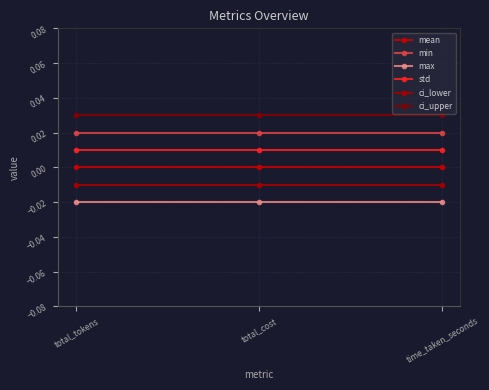

What is the sum of all max values?

-0.1